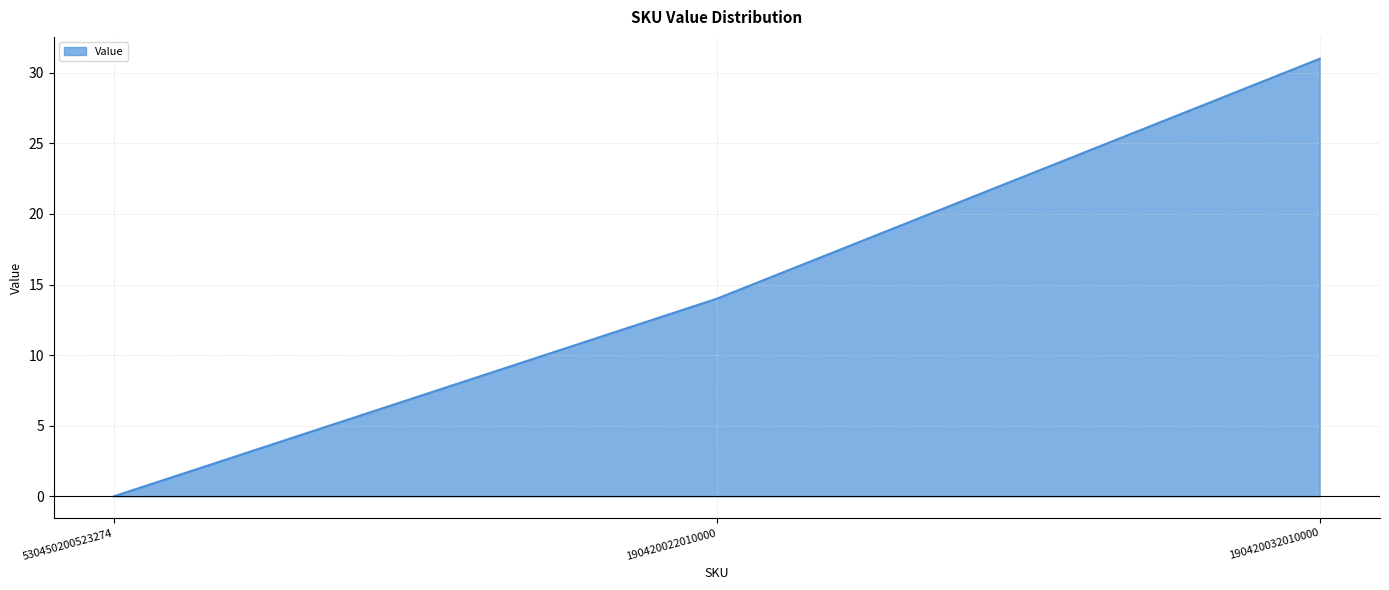

What position from the left is 190420022010000?

2